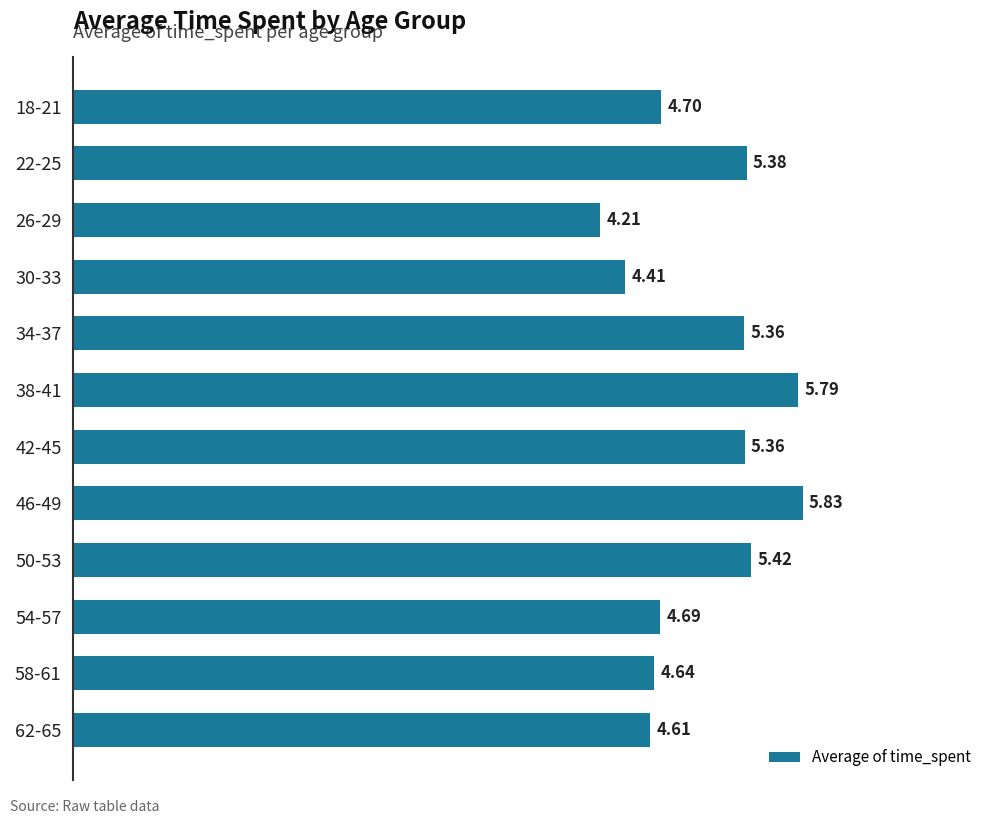

What is the sum of the values at 50-53 and 42-45?

10.8